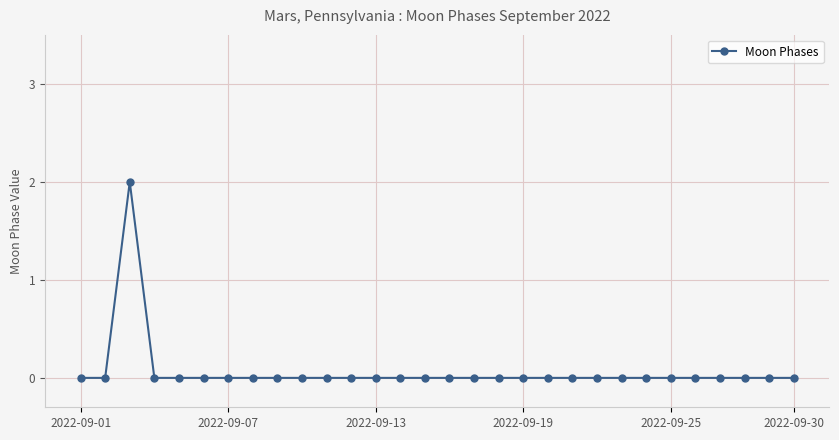

Reading right to left, transcribe all the data shown in this chart.

0	0	0	0	0	0	0	0	0	0	0	0	0	0	0	0	0	0	0	0	0	0	0	0	0	0	0	2	0	0